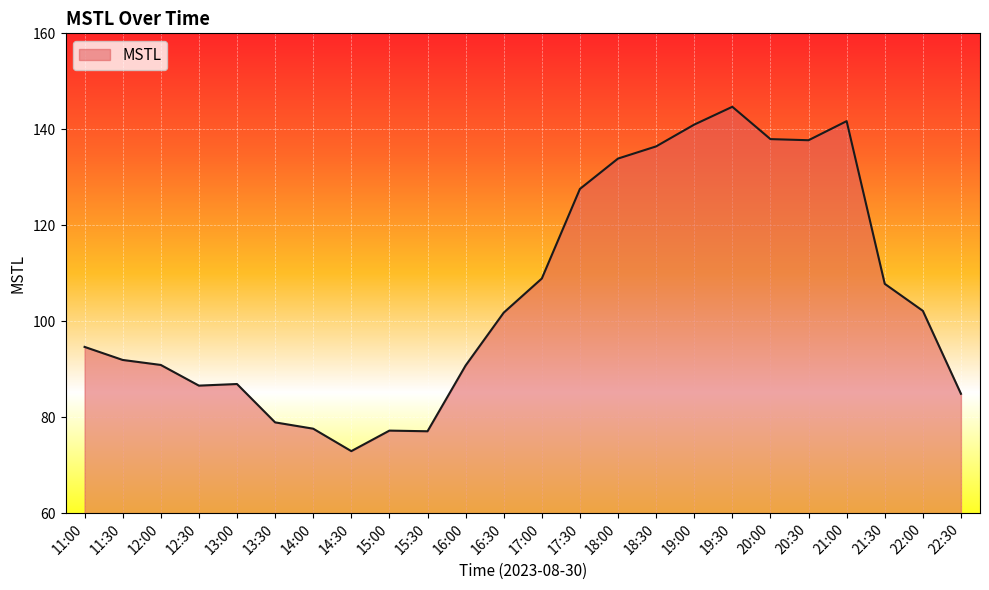

What position from the left is 20:00?

19